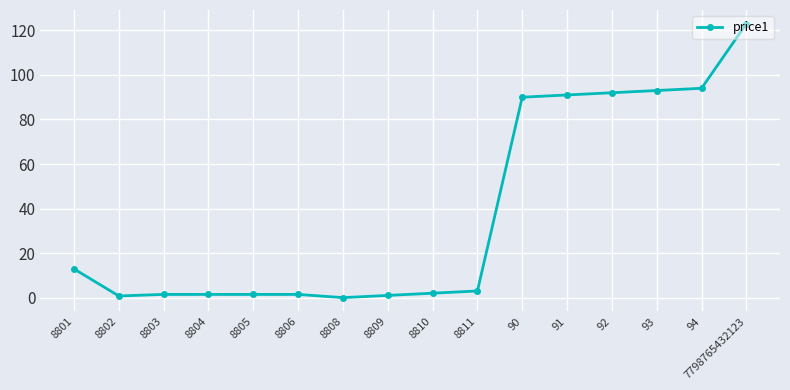

What is the greatest value displayed?

123.0